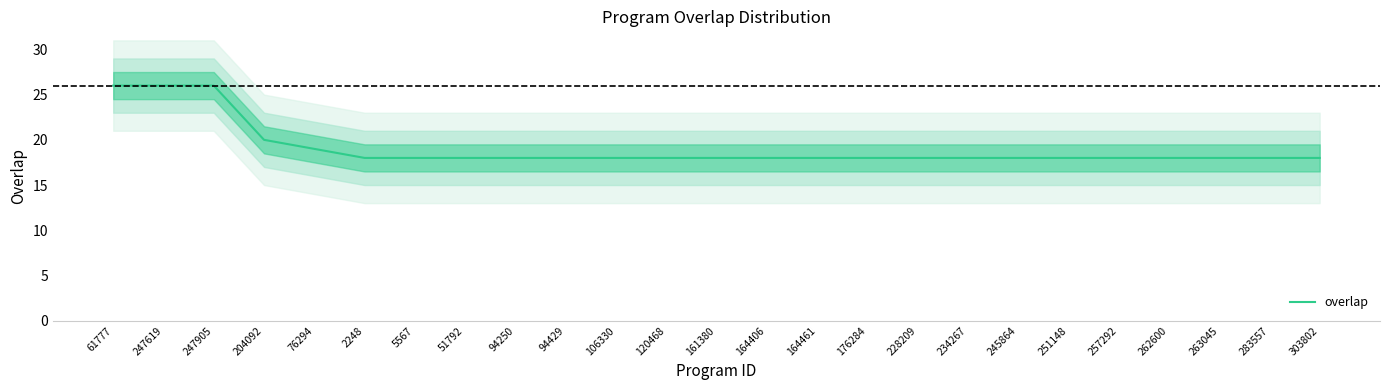

How many categories are shown in the chart?

25